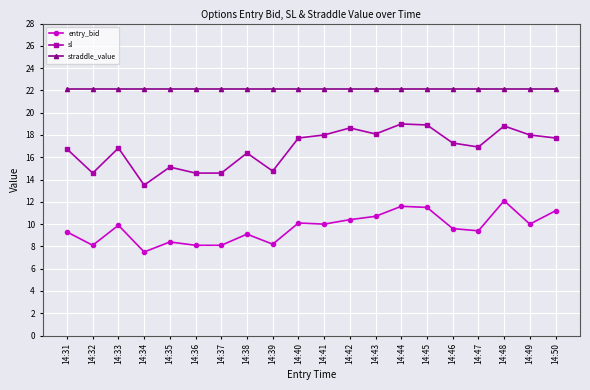

Is this an area chart (filled region under the line)?

No